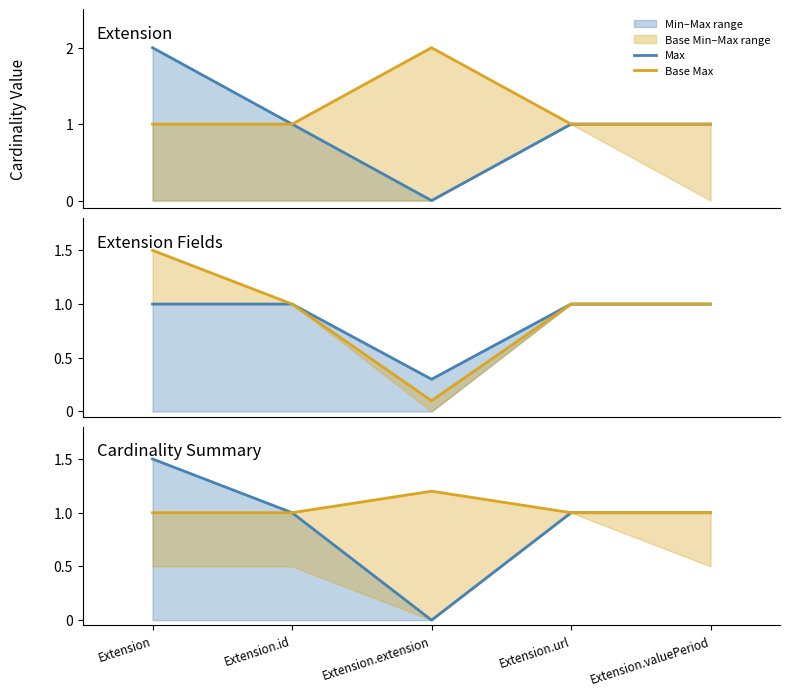

True or false: Base Max and Max intersect in this chart.

False